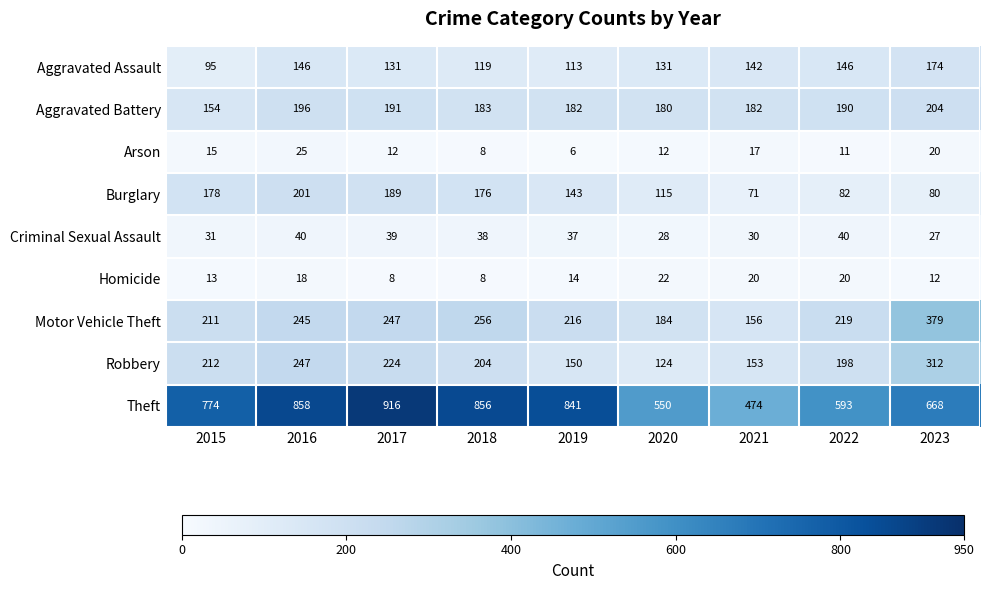

How many distinct data groups are displayed?

9